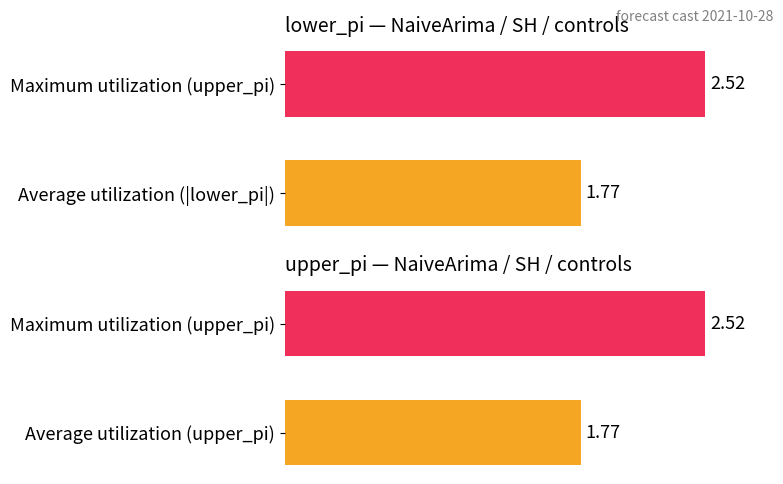

True or false: lower_pi has a value of 3.2 at Average utilization (|lower_pi|).

False